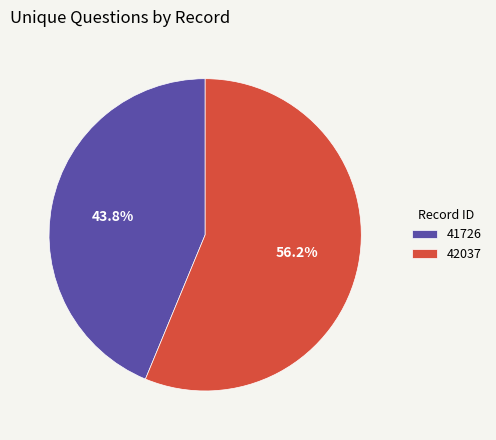

Is it true that 42037 is 56% of the pie?

True